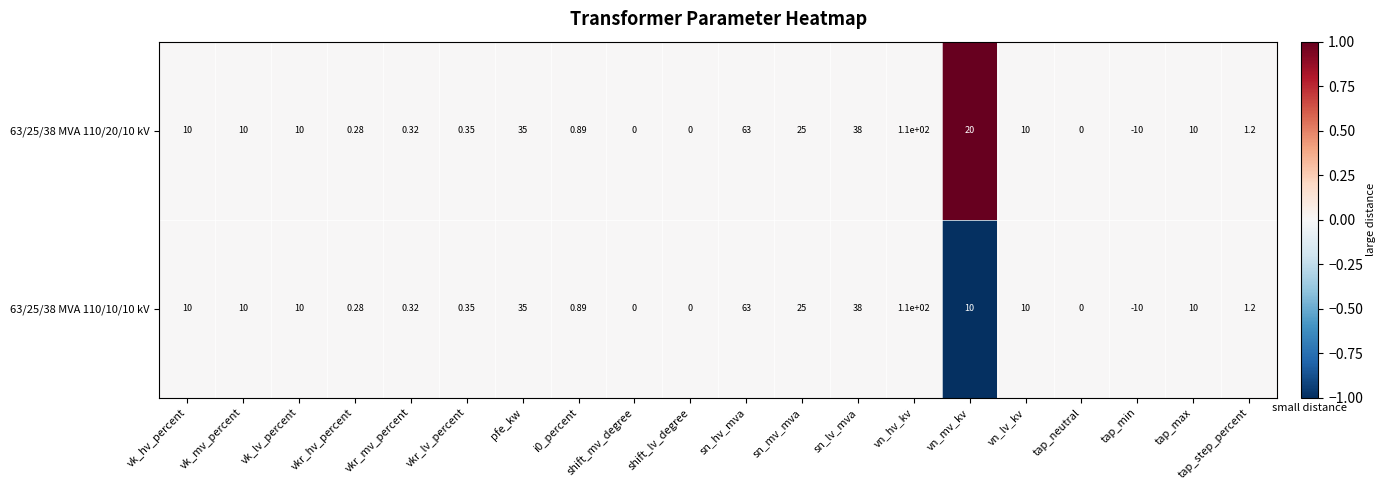

Which label corresponds to the largest value in the chart?

vn_hv_kv